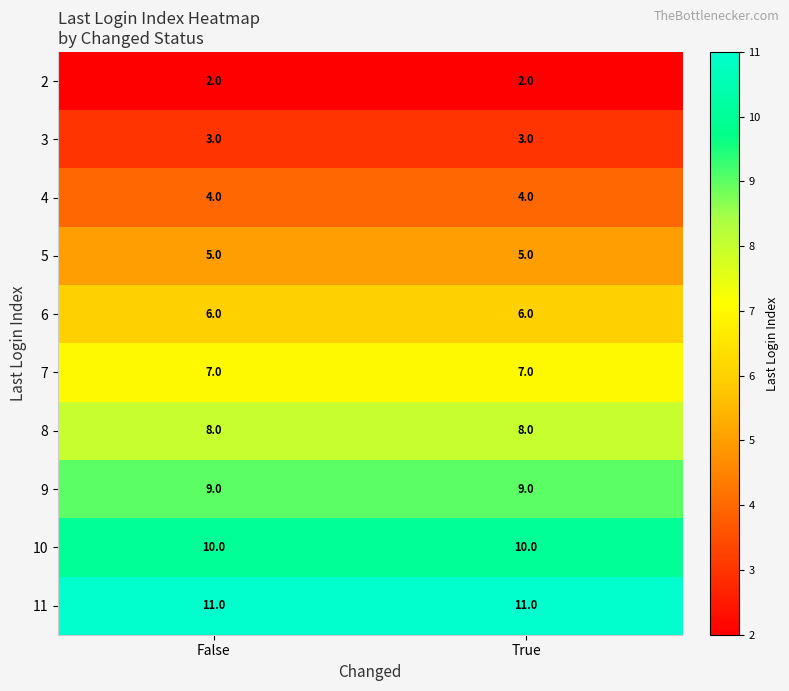

What is the average value of the 6 series?

6